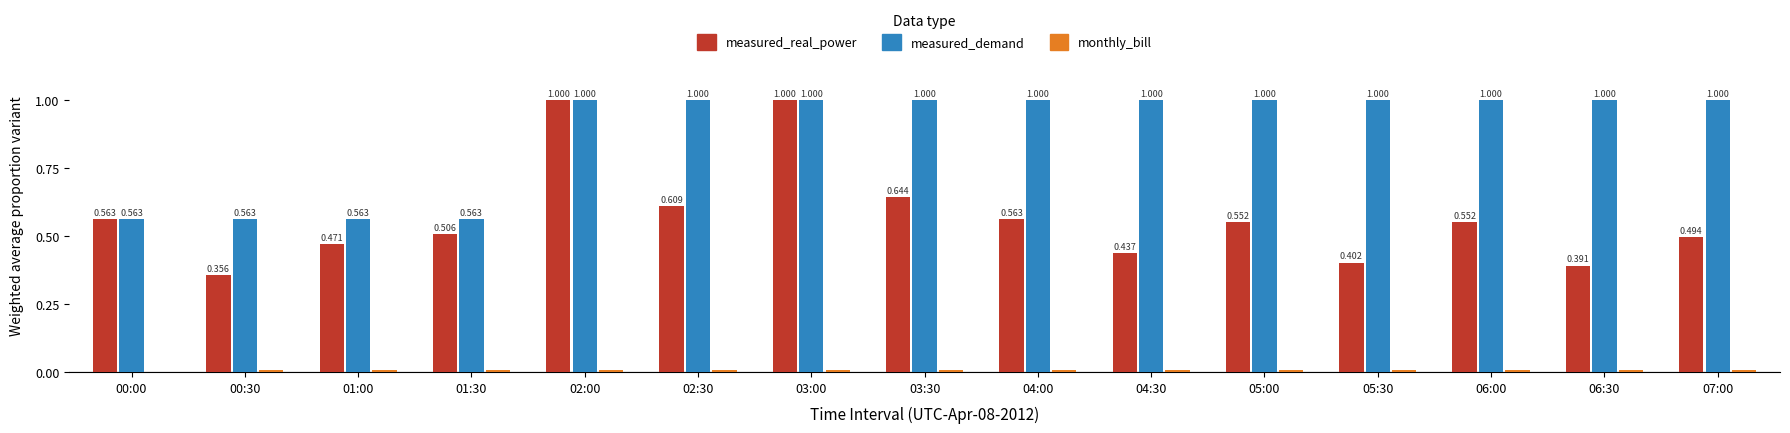

Which series has the largest total across all categories?

measured_demand